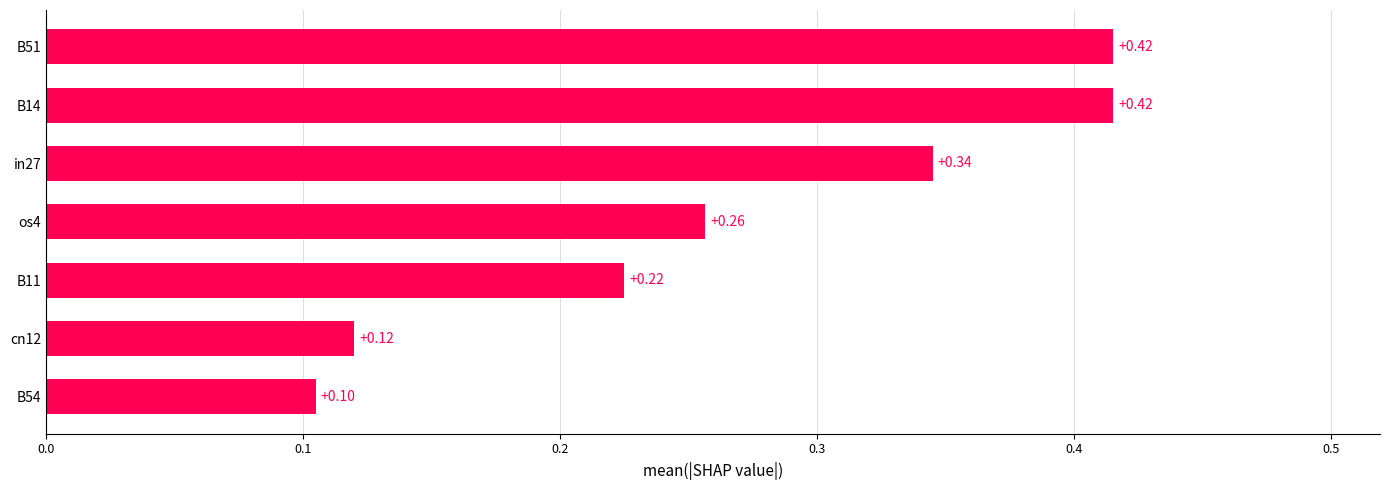

What is the change in value from in27 to B51?

+0.1